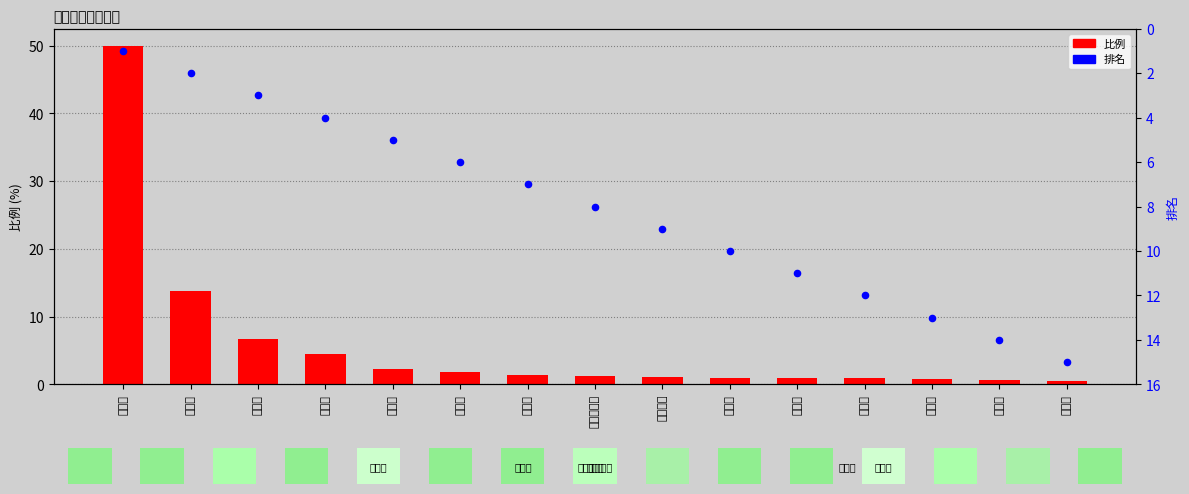

Which series contains the lowest Y value?

比例